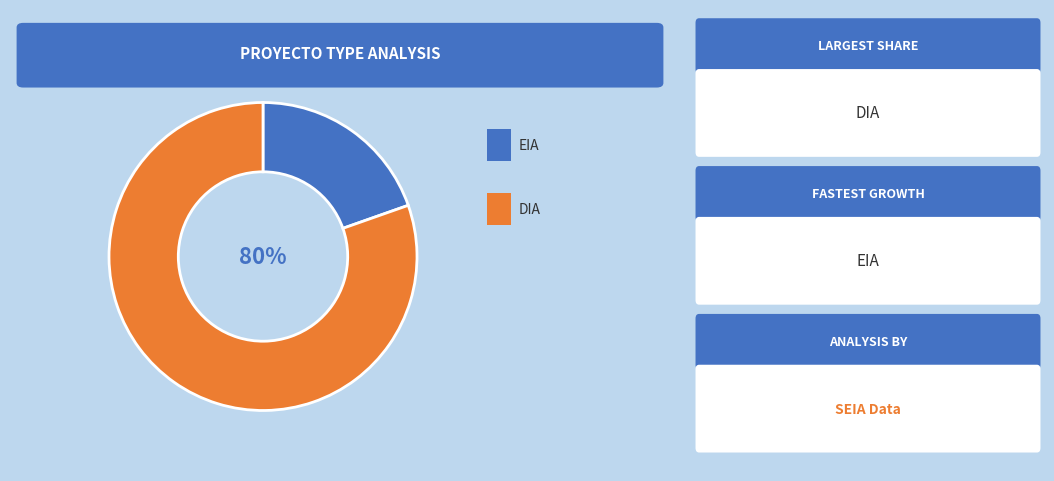

To the nearest percent, what is the average slice percentage?

50%